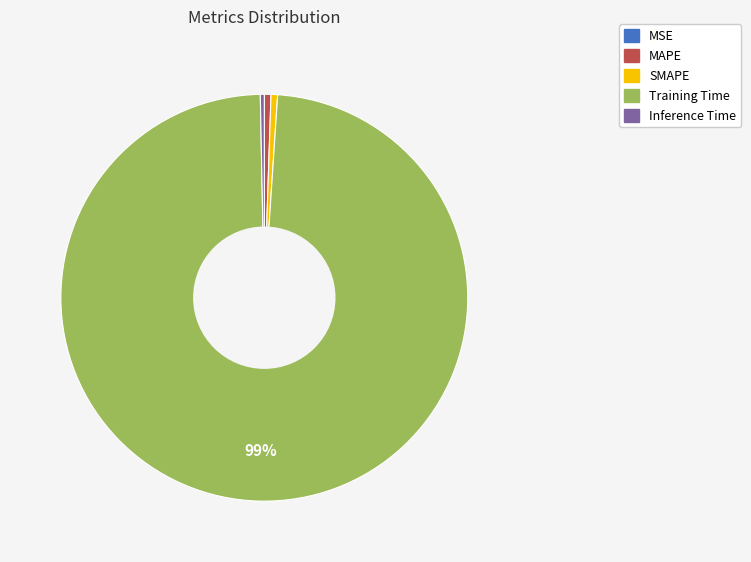

Which slice is the largest?

Training Time